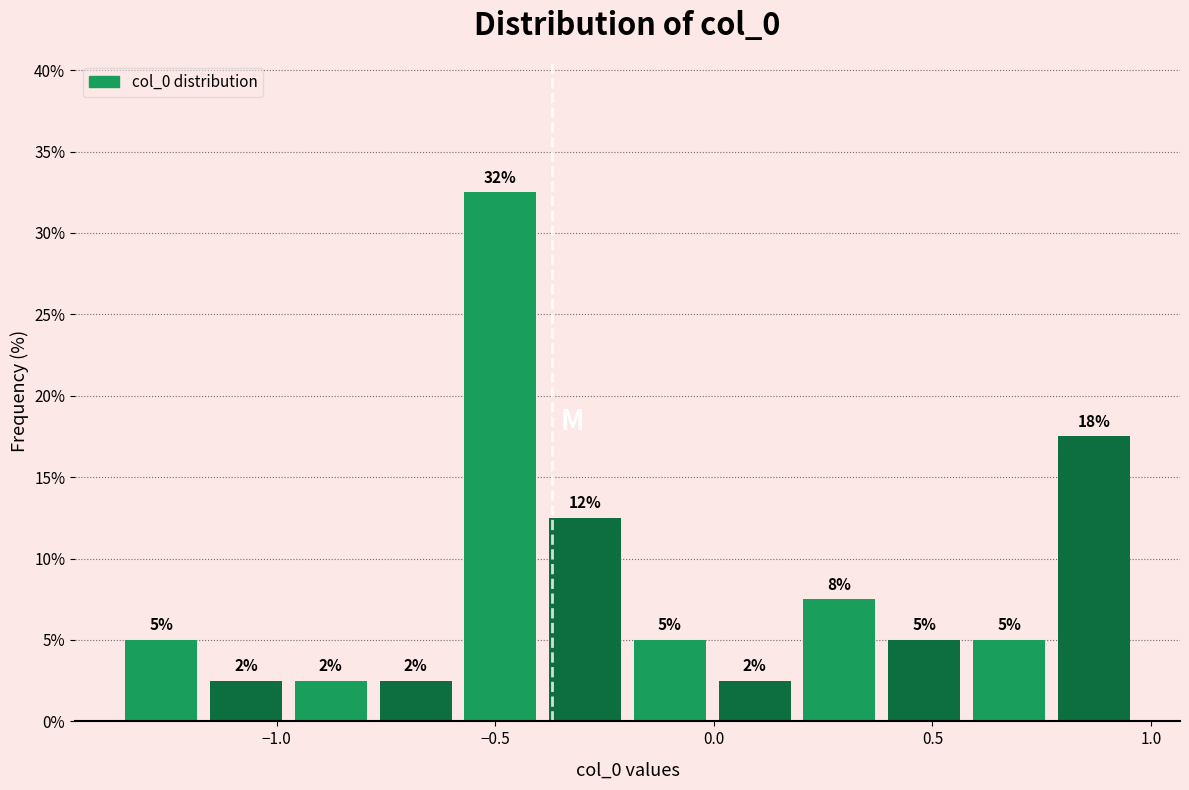

Read against the x-axis, roughly where is the centre of the tallest bar?

-0.50